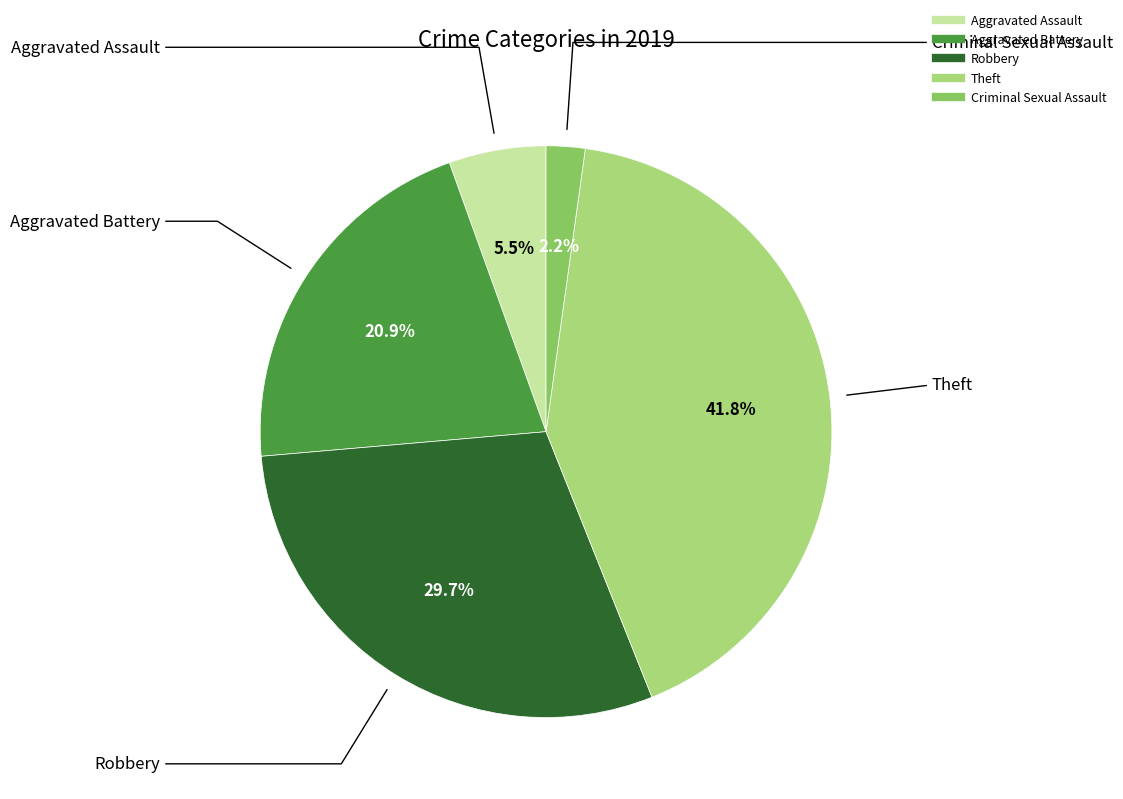

How many segments does this pie chart have?

5